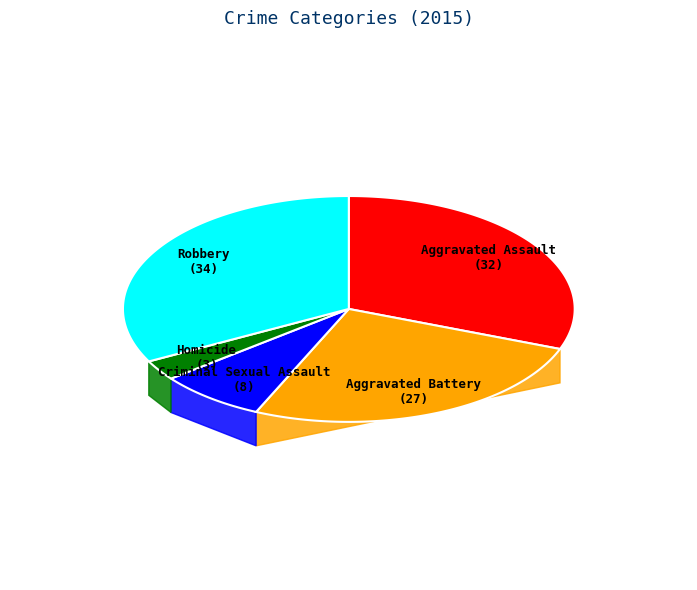

Rank the categories by value from lowest to highest.

Homicide, Criminal Sexual Assault, Aggravated Battery, Aggravated Assault, Robbery